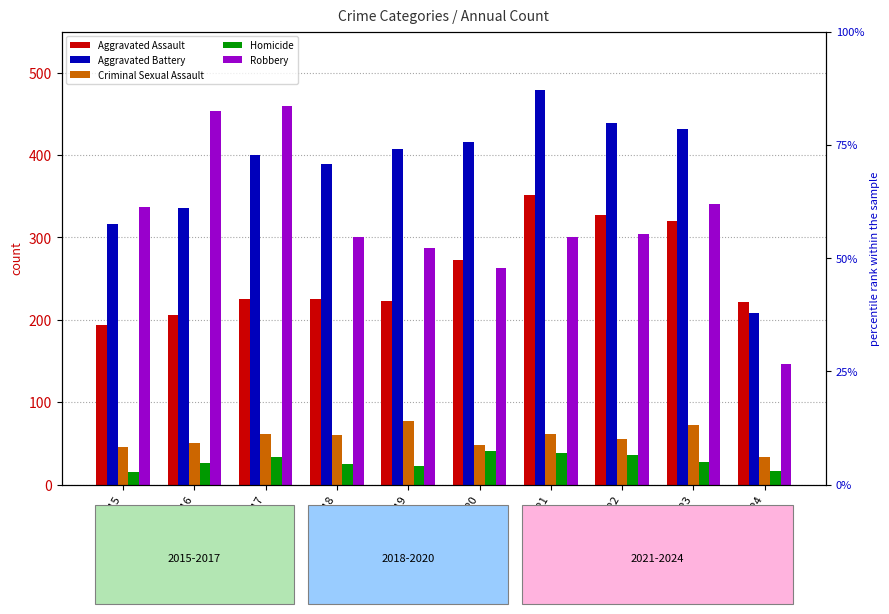

How many groups of bars are there?

10